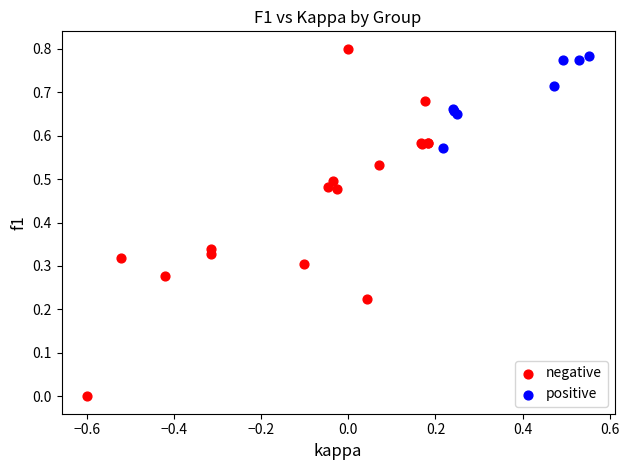

Which series reaches the minimum Y coordinate?

negative